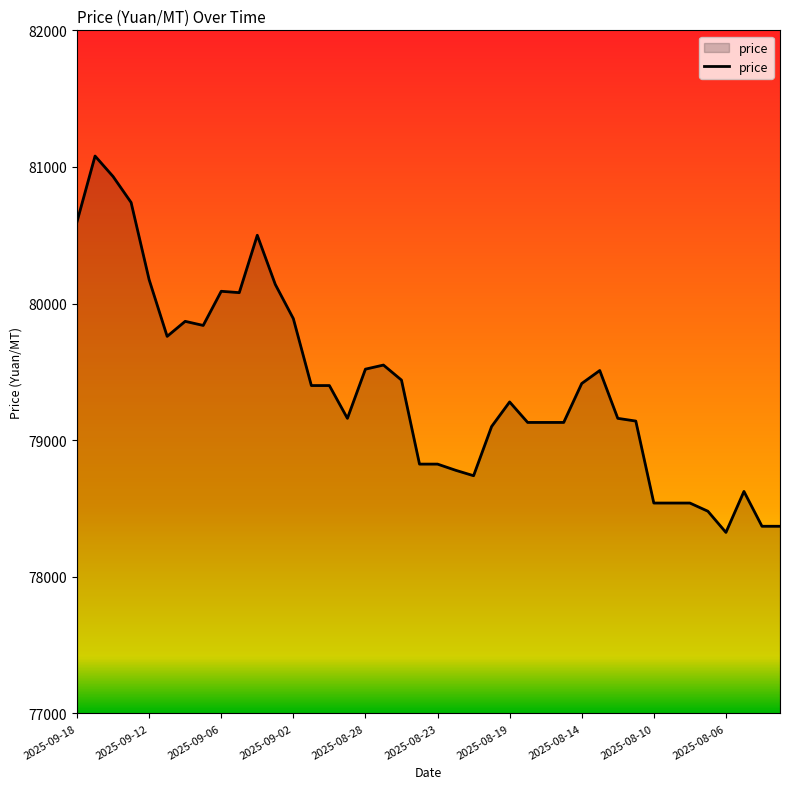

What is the maximum value shown in the chart?

81080